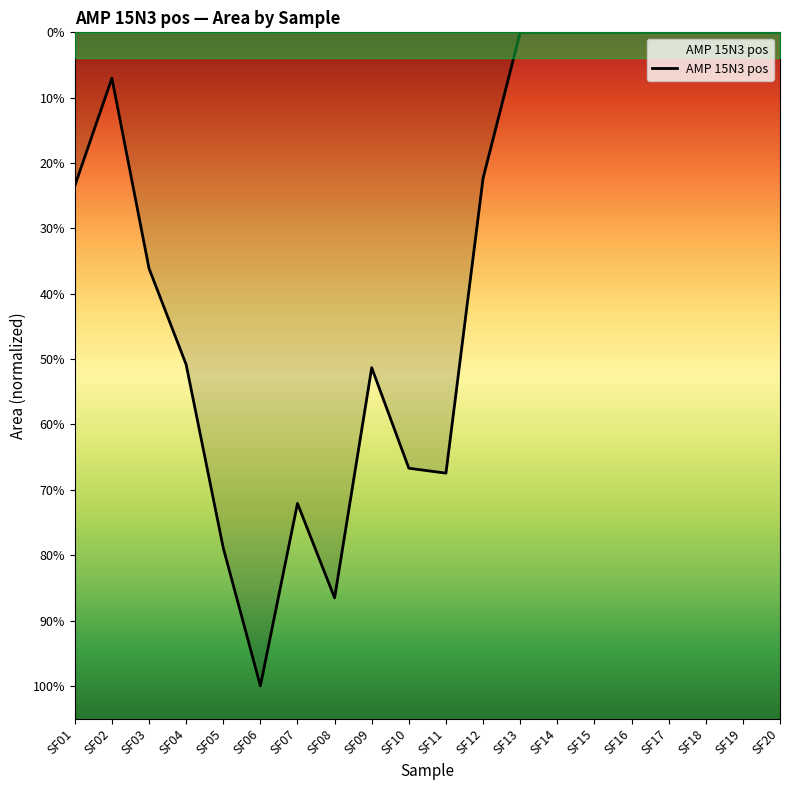

Does the chart have visible grid lines?

No